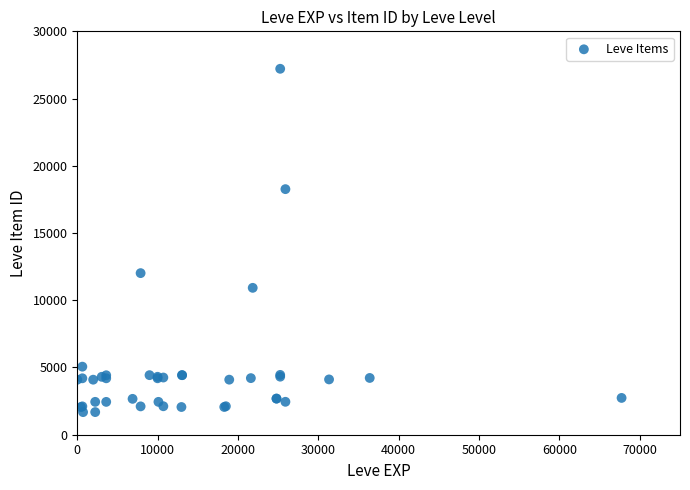

What Y value in the scatter plot is closest to 14448?

12018